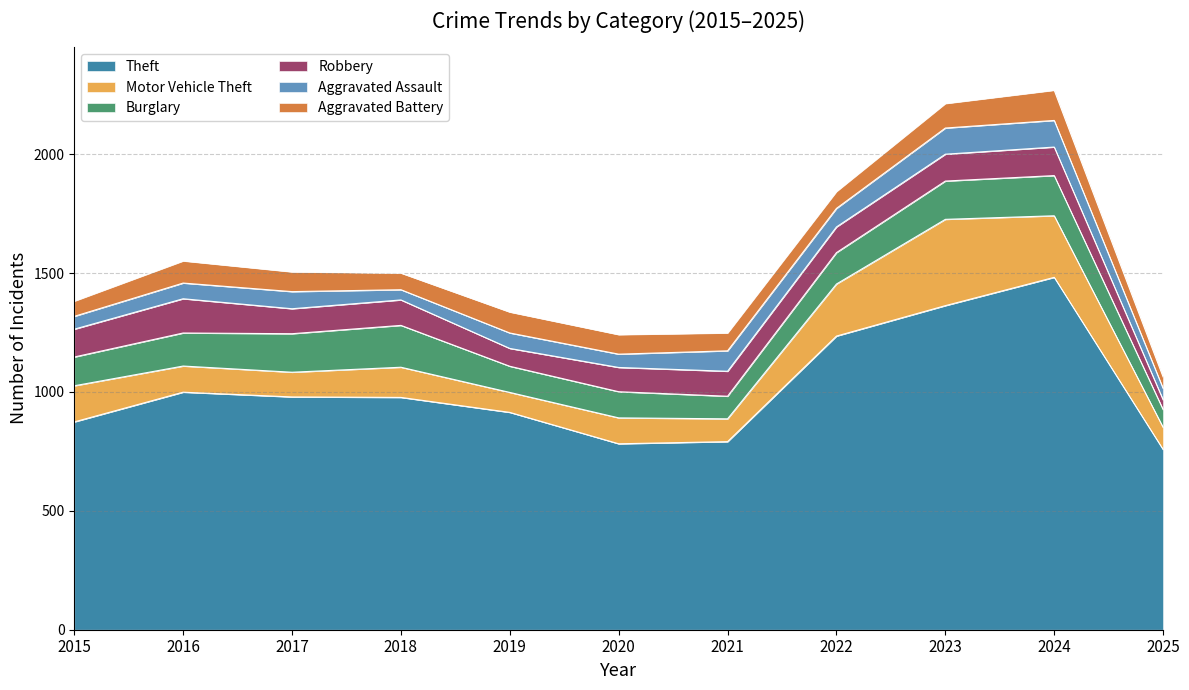

What is the sum of the Burglary values at 2019 and 2017?

272